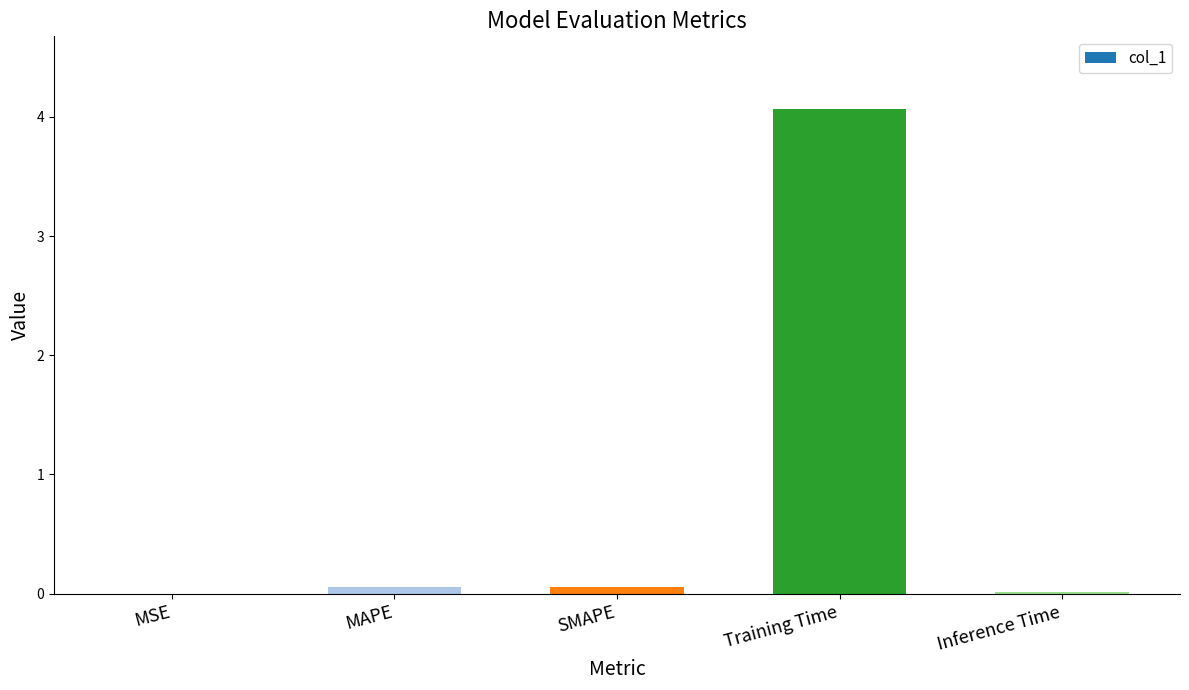

What is the approximate value at Training Time?

4.1